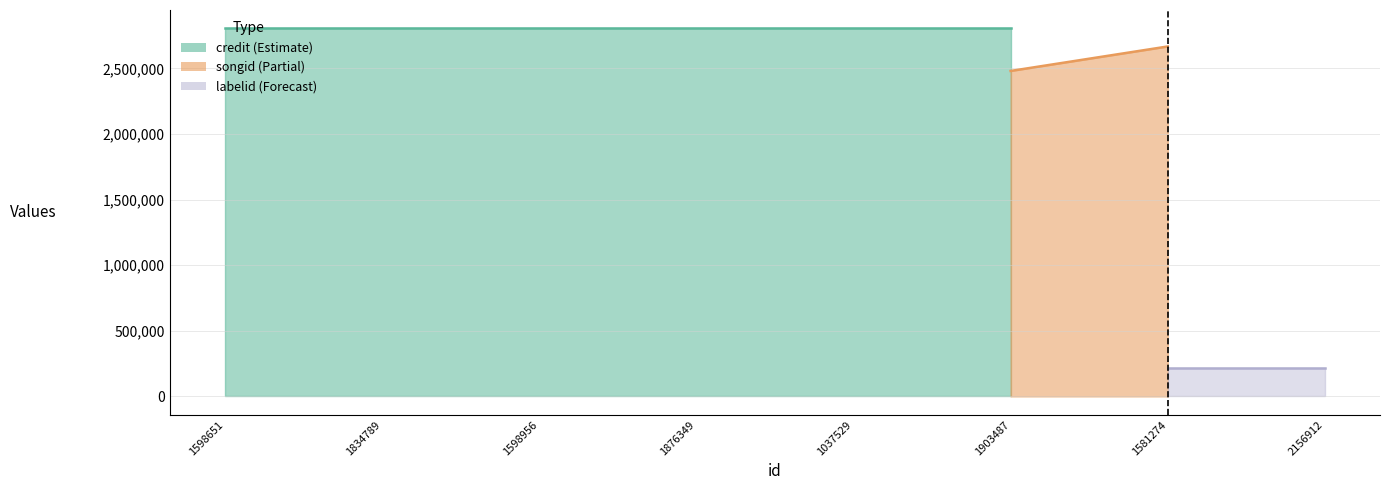

What is the average value of the credit series?

2850638